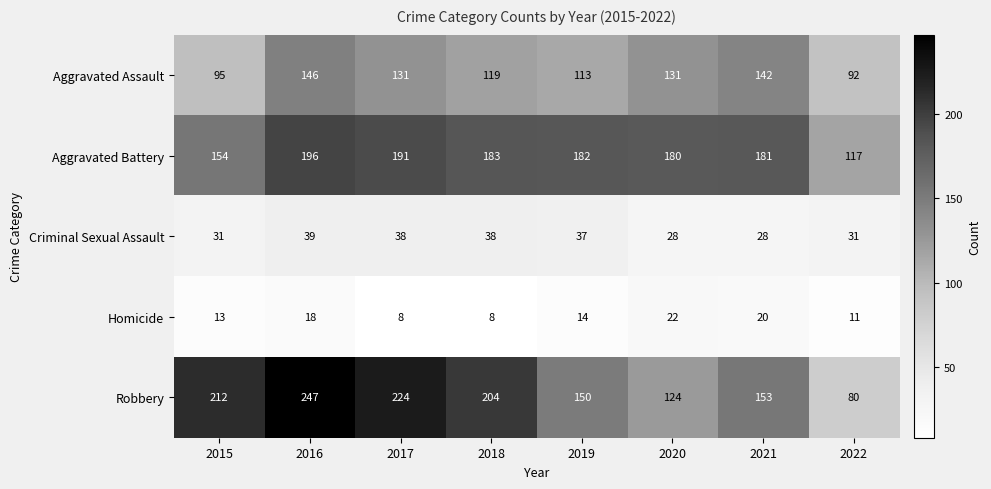

What is the difference between the maximum and minimum values in the Robbery series?

167